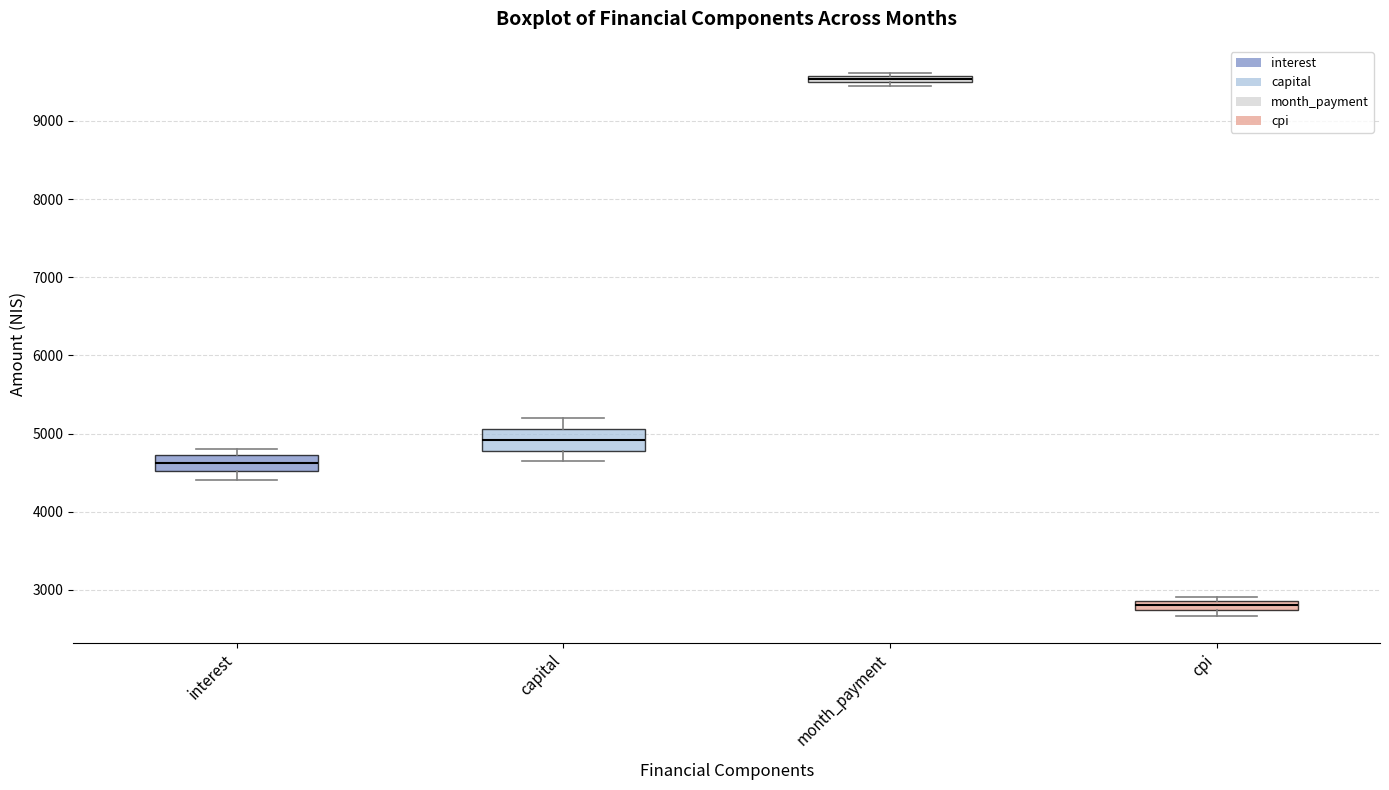

Where is the upper edge of the box for capital on the y-axis? The values are not printed on the chart, so give them approximately, as read against the axis.

5100